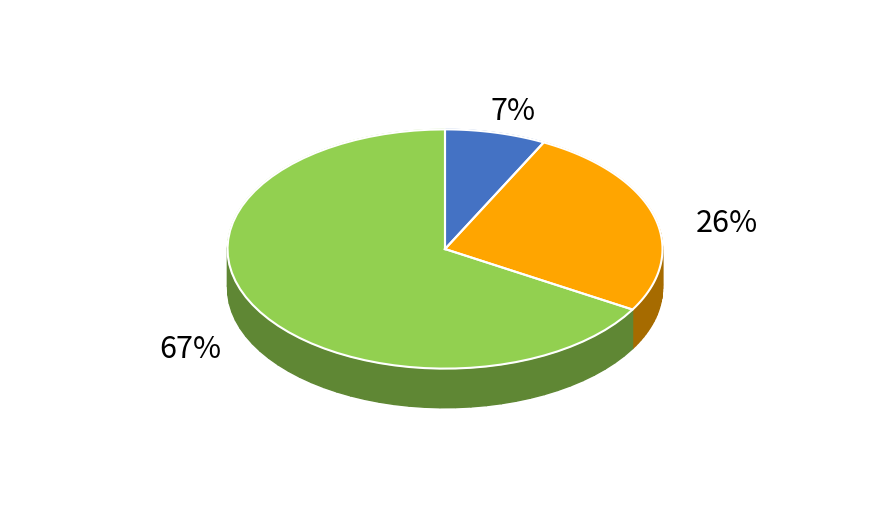

How many slices are in this pie chart?

3